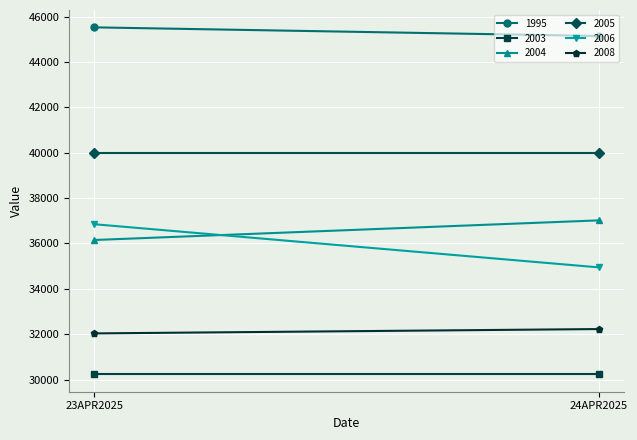

What is the sum of the 1995 values at 23APR2025 and 24APR2025?

90677